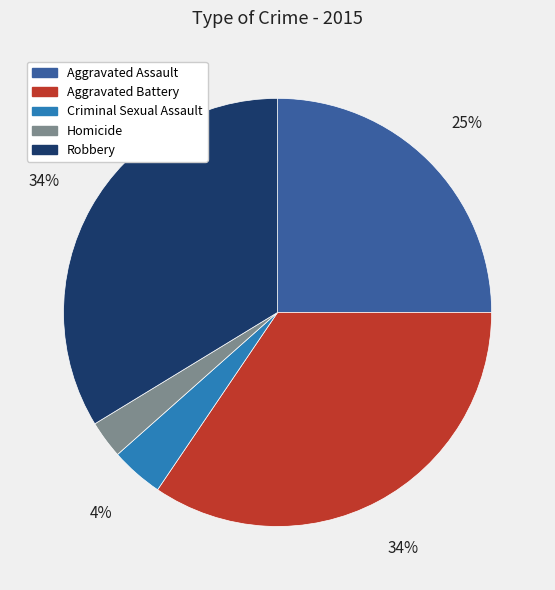

Do Robbery and Aggravated Assault together represent more than half of the pie?

Yes